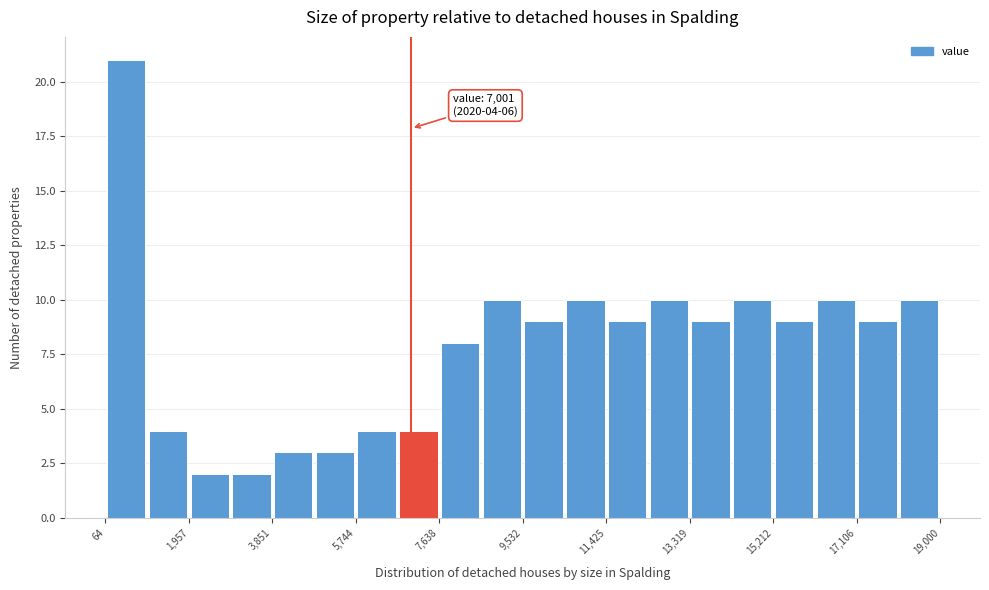

Which range on the x-axis has the tallest bar?

0 to 1000